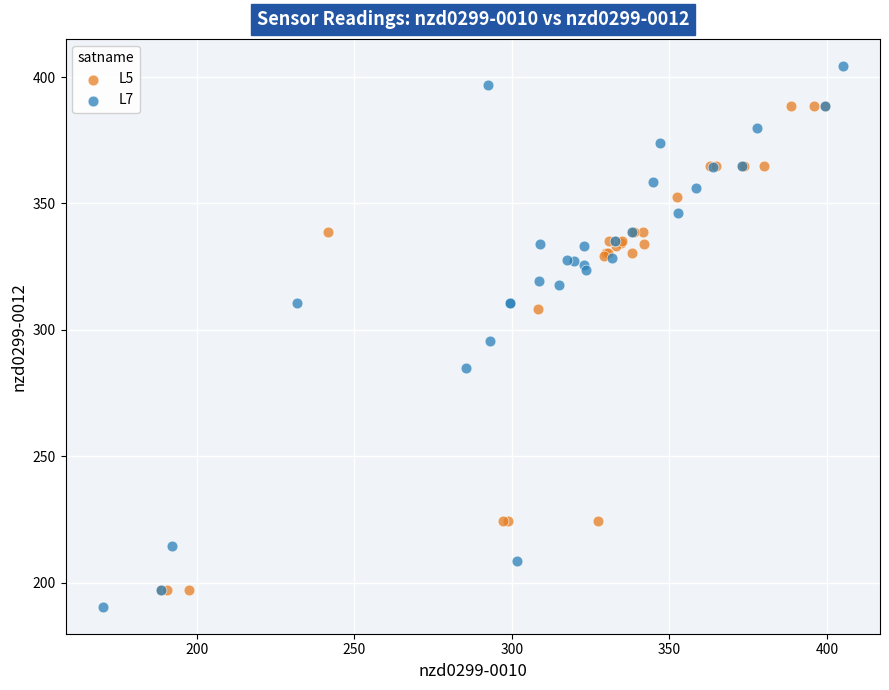

Which series reaches the maximum Y coordinate?

L7